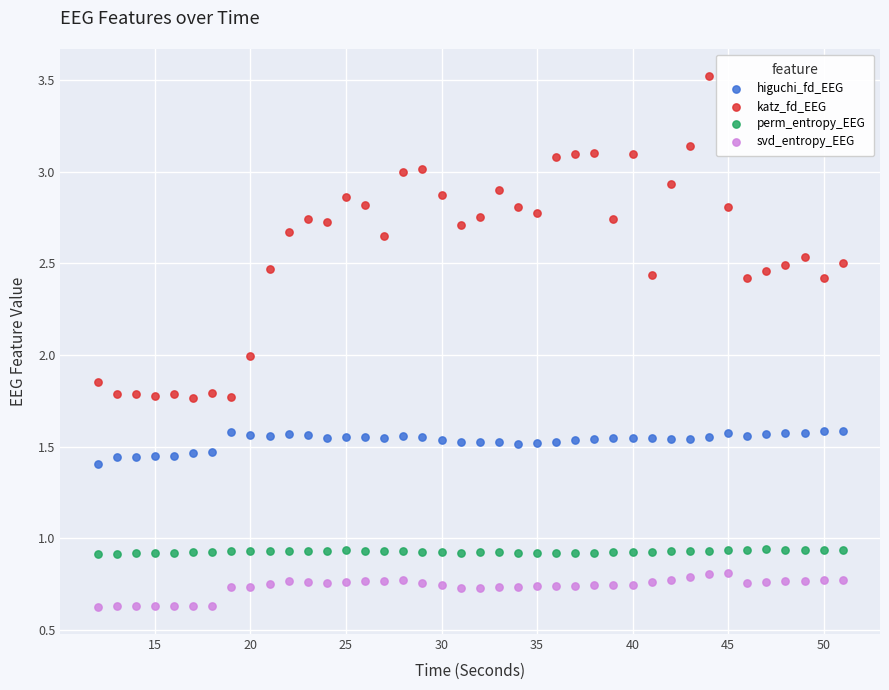

Which series has the largest Y range (max minus min)?

katz_fd_EEG